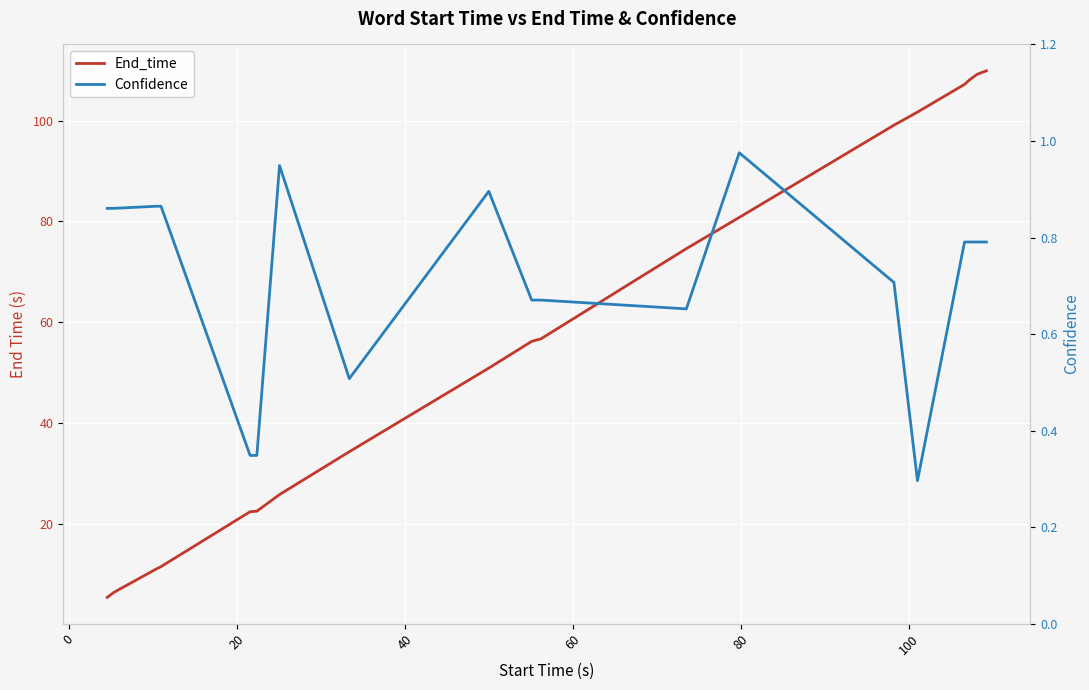

How many lines are shown in the chart?

2